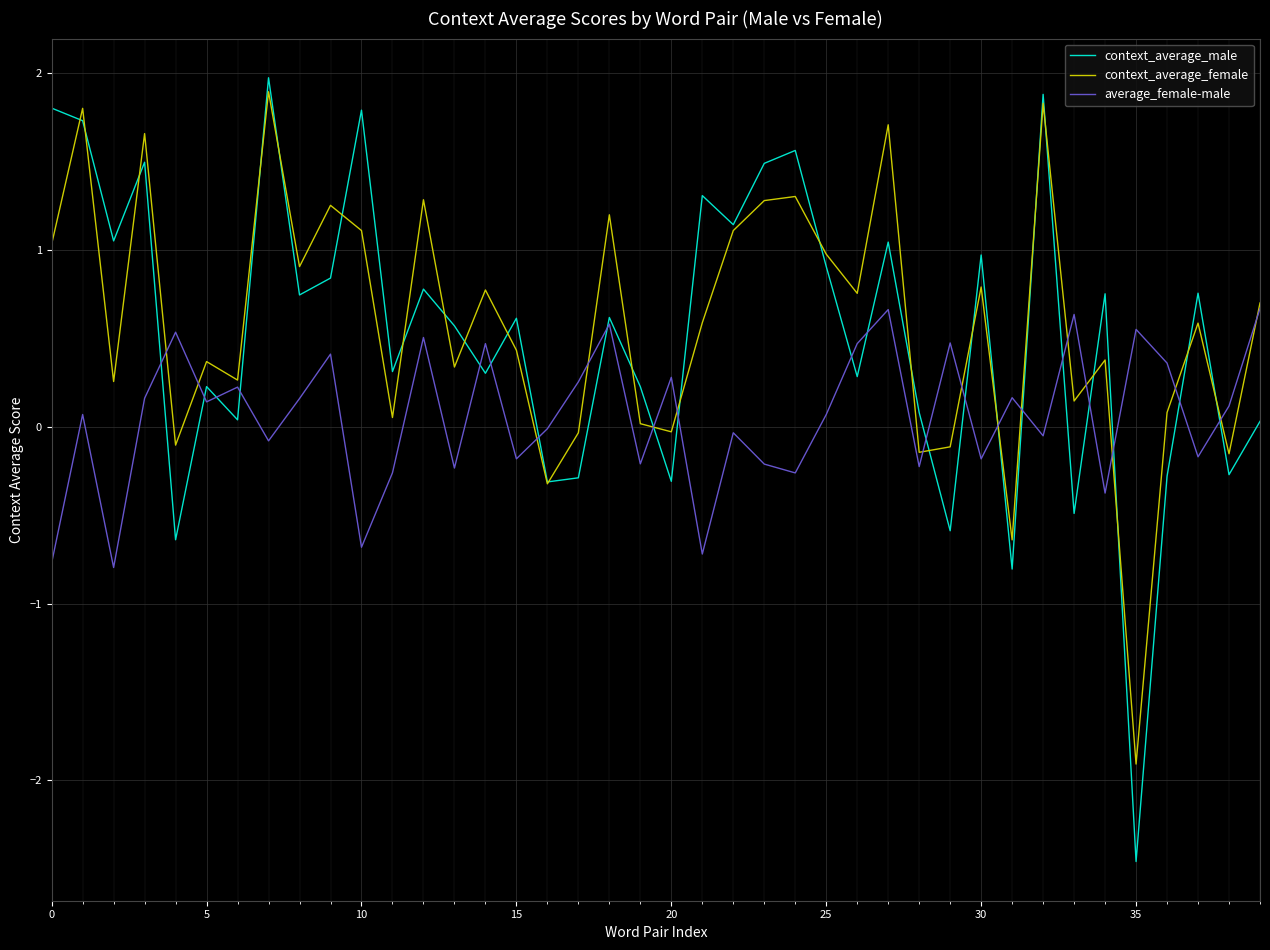

Rank the series by their maximum value, from lowest to highest.

average_female-male, context_average_female, context_average_male